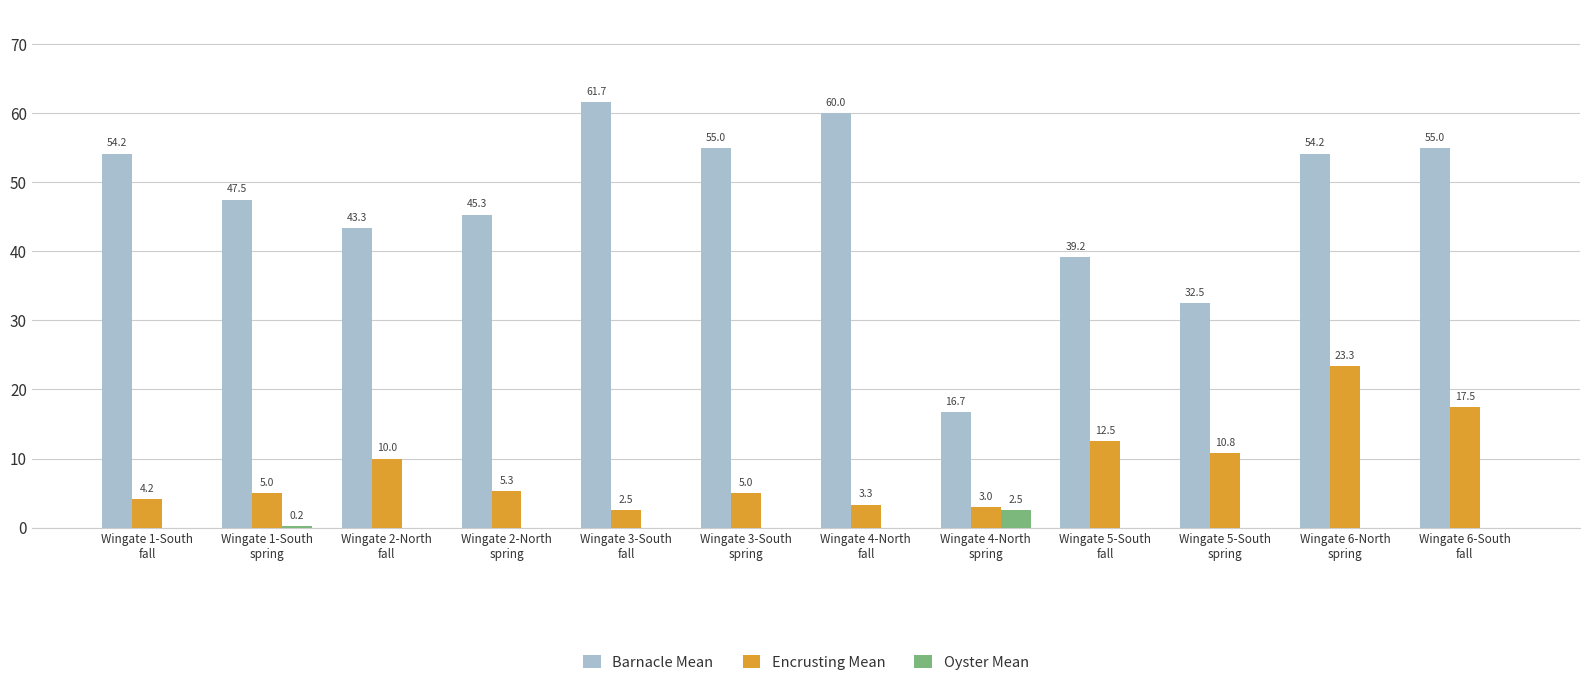

What is the greatest value displayed?

61.7